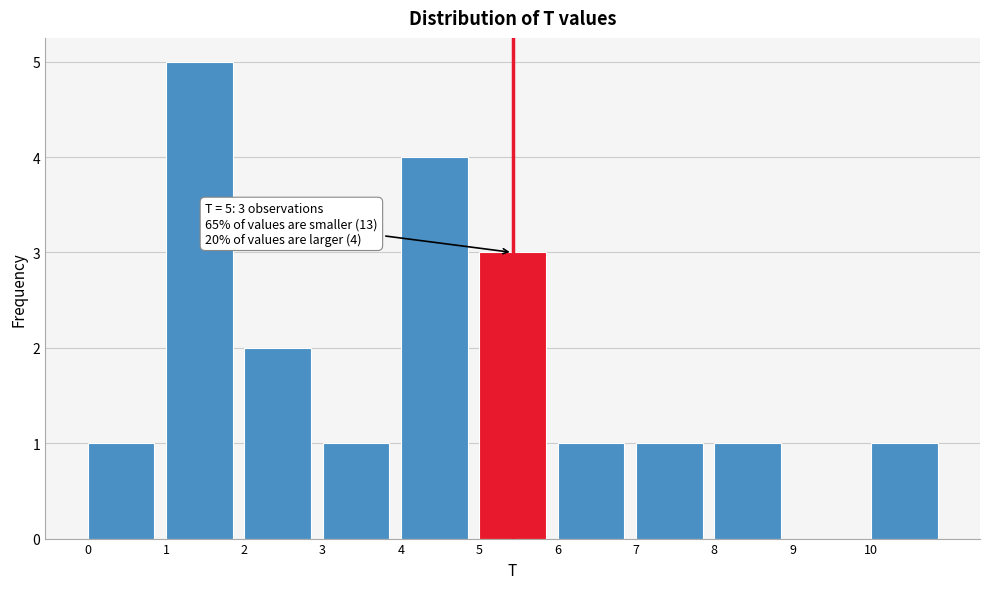

Over which range of the x-axis is the bar tallest?

1 to 2